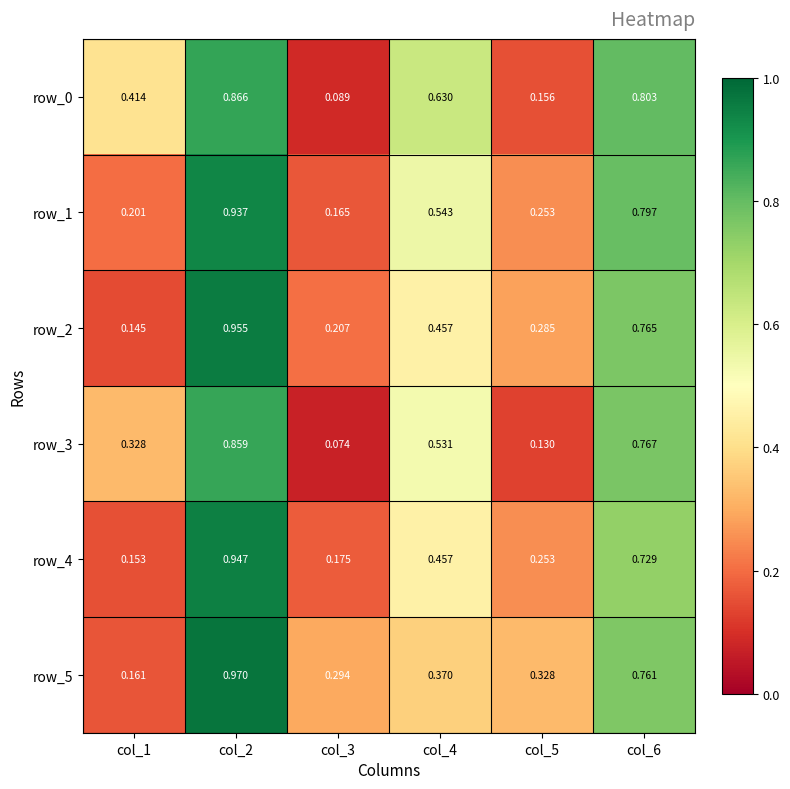

Rank the categories by row_2 value from lowest to highest.

col_1, col_3, col_5, col_4, col_6, col_2